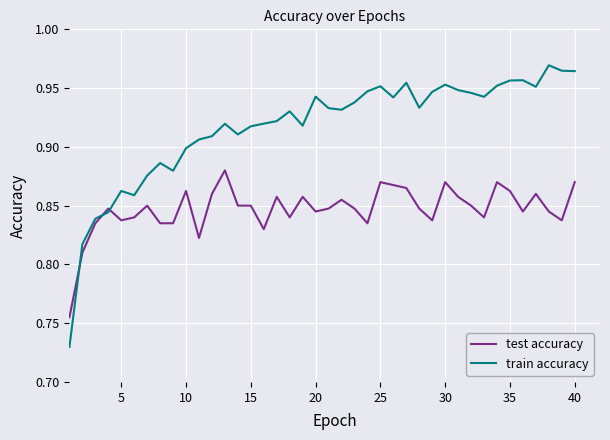

Which series has the widest spread of values?

train accuracy